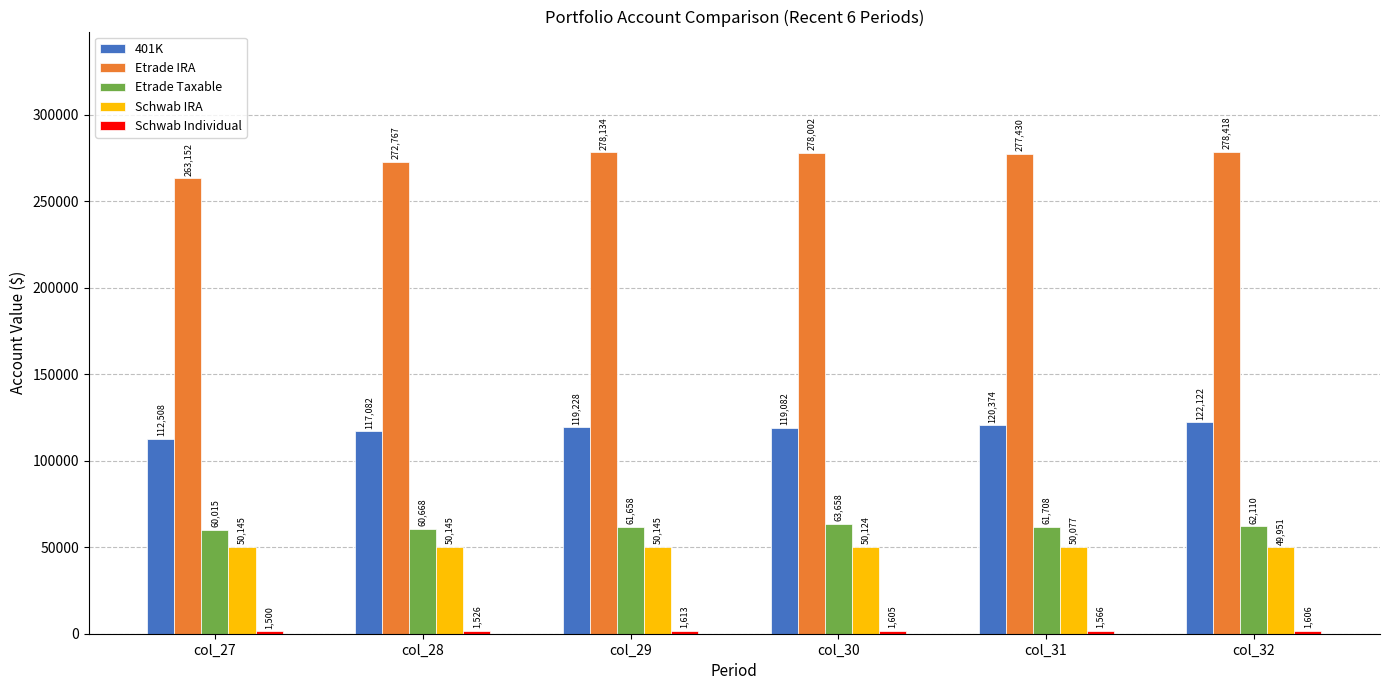

What is the maximum value shown in the chart?

278418.0